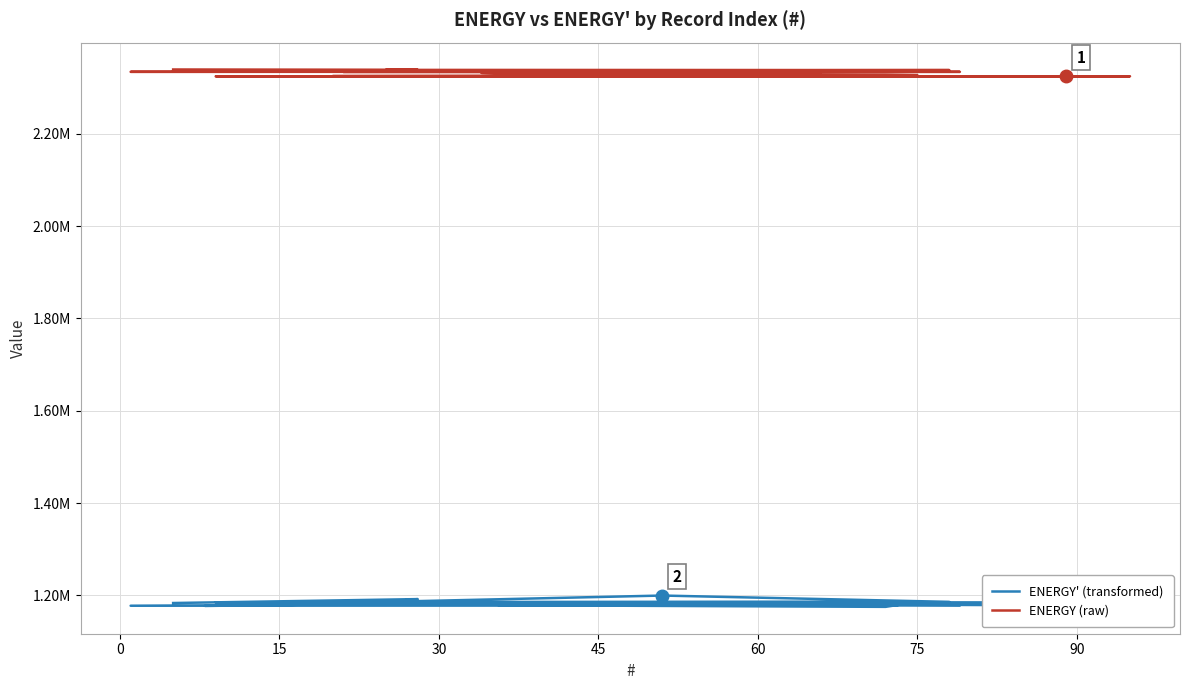

Reading left to right, extract all data points from this chart.

ENERGY' (transformed): 1178394.1	1184826.1	1183554.9	1184836.8	1185656.7	1175054.7	1178551.6	1182461.7	1180750.2	1184413.7	1178063.0	1177487.6	1184754.7	1184496.5	1177011.0	1199562.8	1185873.6	1185621.4	1191846.9	1183361.8
ENERGY (raw): 2324562.8	2324573.7	2324691.5	2325133.5	2327161.2	2328099.4	2330970.1	2332194.7	2334228.8	2334241.6	2334342.7	2334388.6	2334839.6	2336261.2	2336483.7	2337433.7	2338129.6	2338582.5	2338808.3	2339442.2